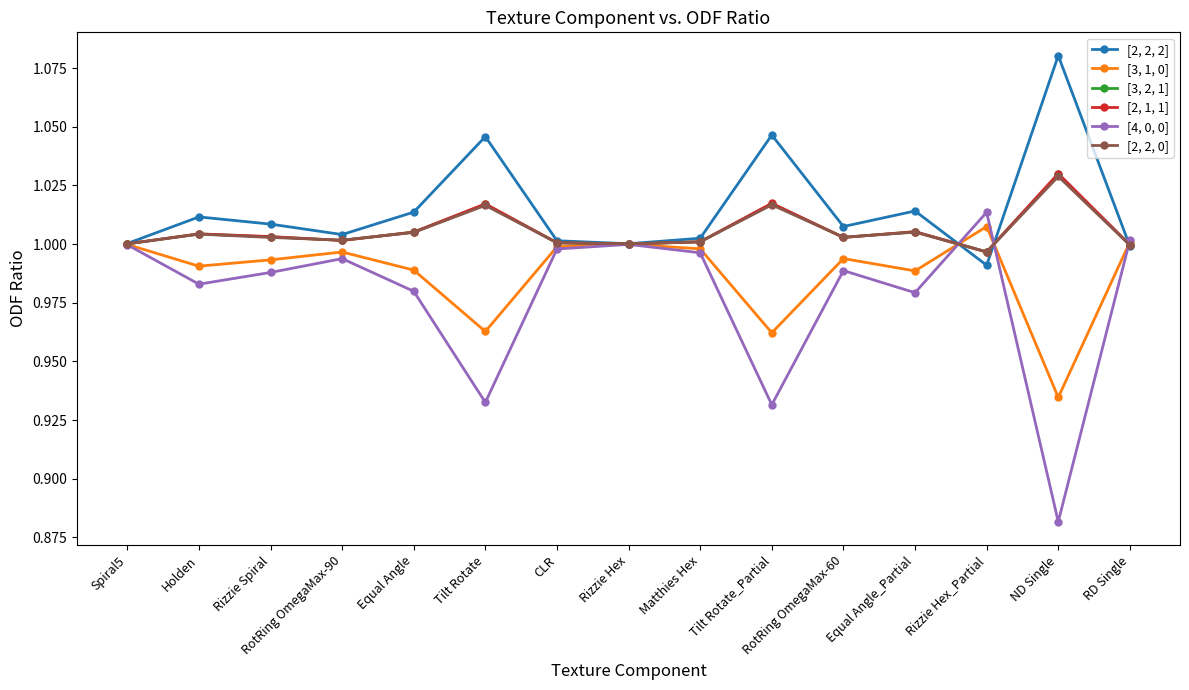

Where is [4, 0, 0] nearest to the value 0?

ND Single